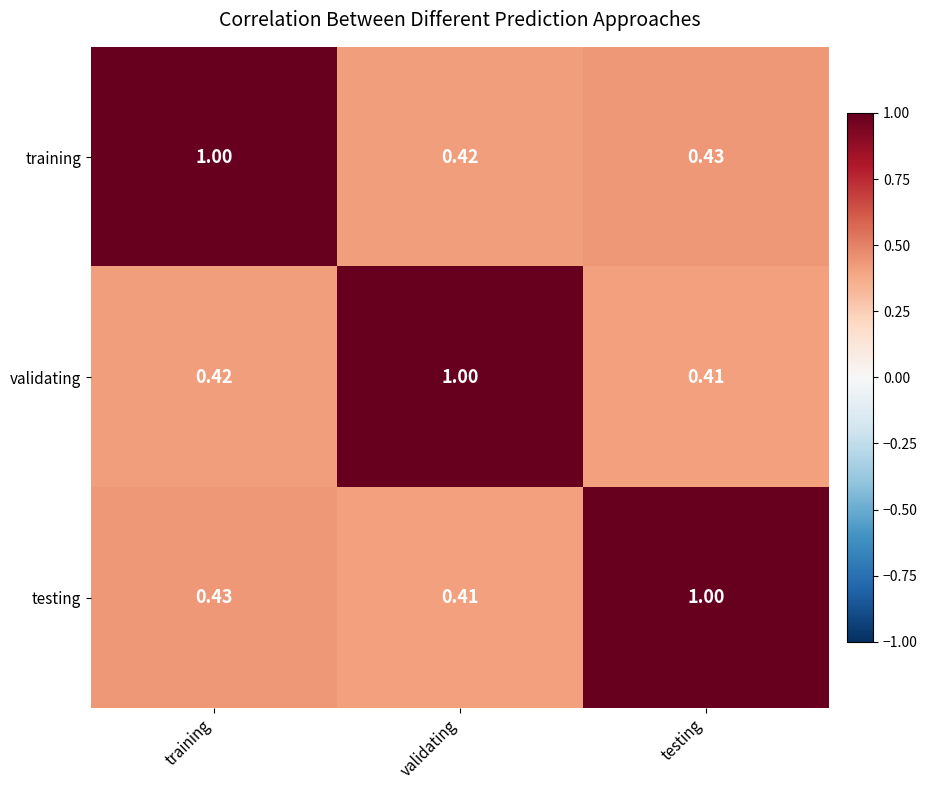

Which series has the largest total across all categories?

training